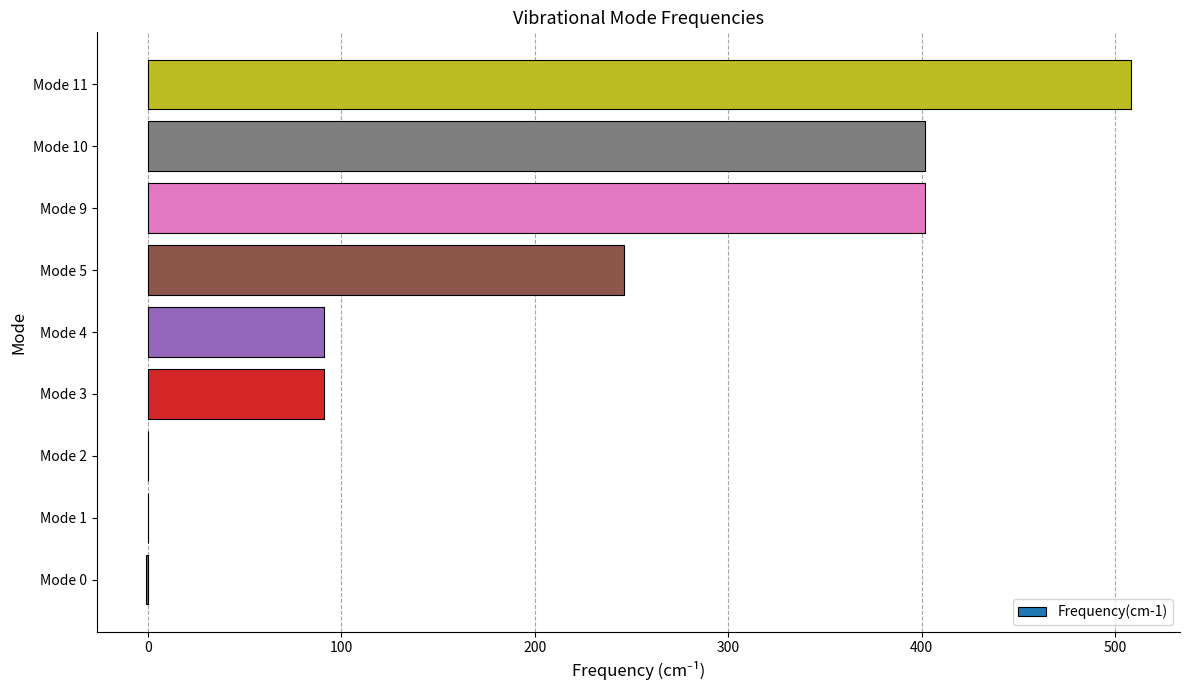

What is the sum of the values at Mode 5 and Mode 4?

337.4